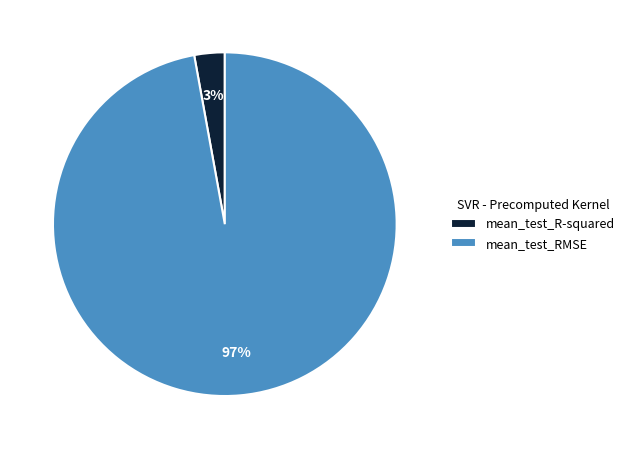

Which category has the biggest portion of the pie?

mean_test_RMSE